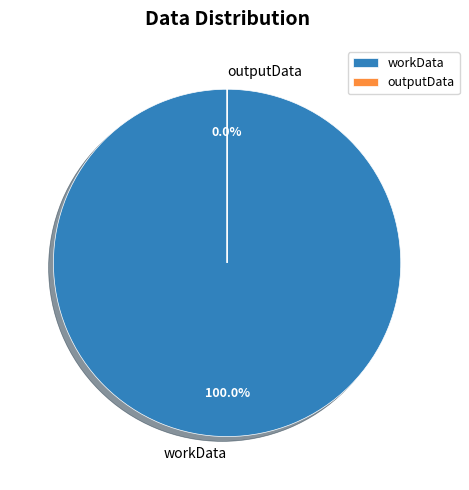

To the nearest percent, what is the combined percentage of workData and outputData?

100%